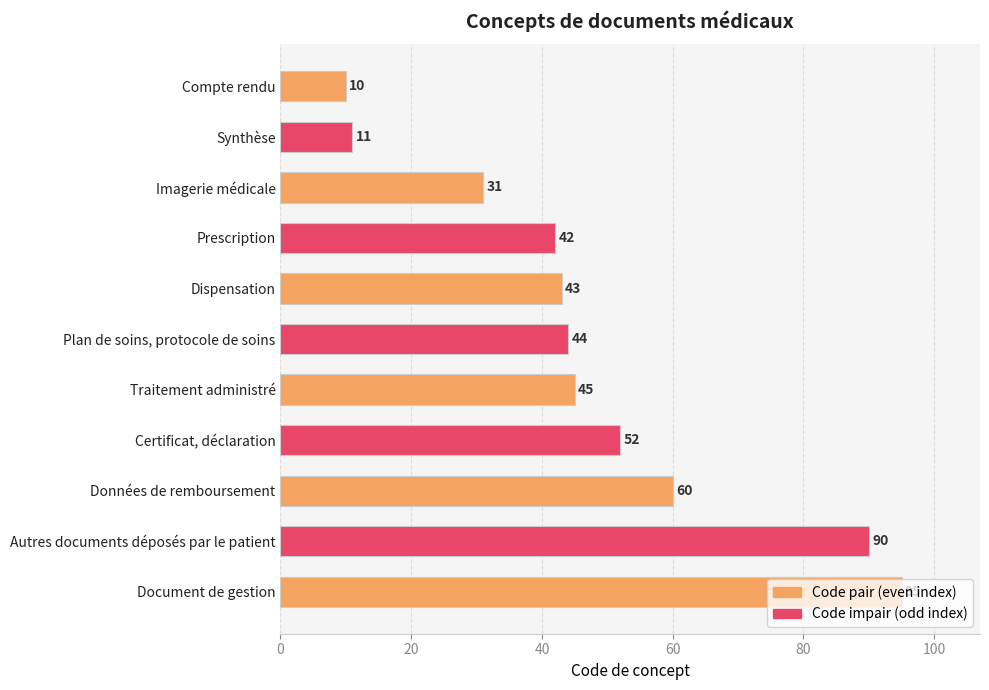

Which has a higher value, Données de remboursement or Traitement administré?

Données de remboursement